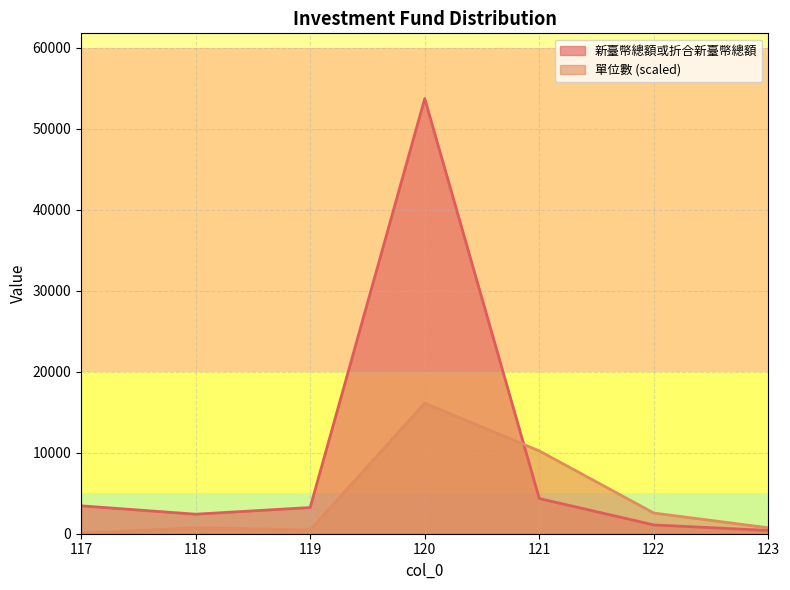

Reading right to left, list all the values displayed in this chart.

單位數: 730.4	2551.2	10226.3	16119.0	462.1	723.5	58.7
新臺幣總額或折合新臺幣總額: 404.0	1084.0	4345.0	53730.0	3233.0	2412.0	3446.0